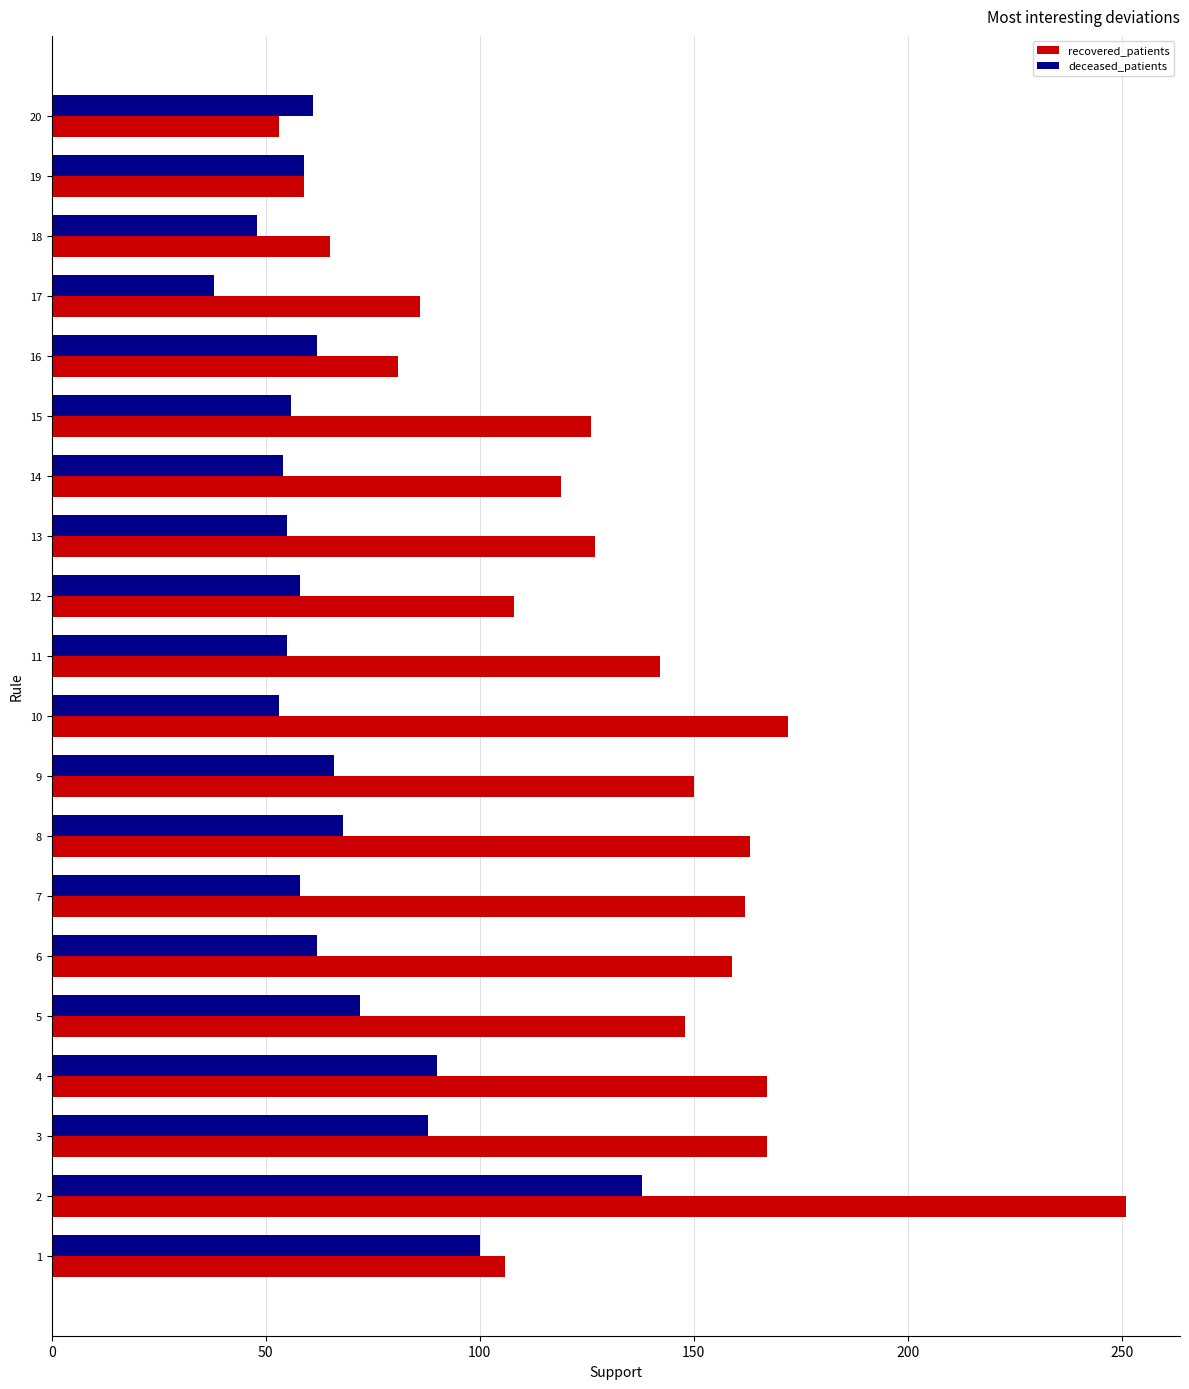

Count the number of data series in this chart.

2